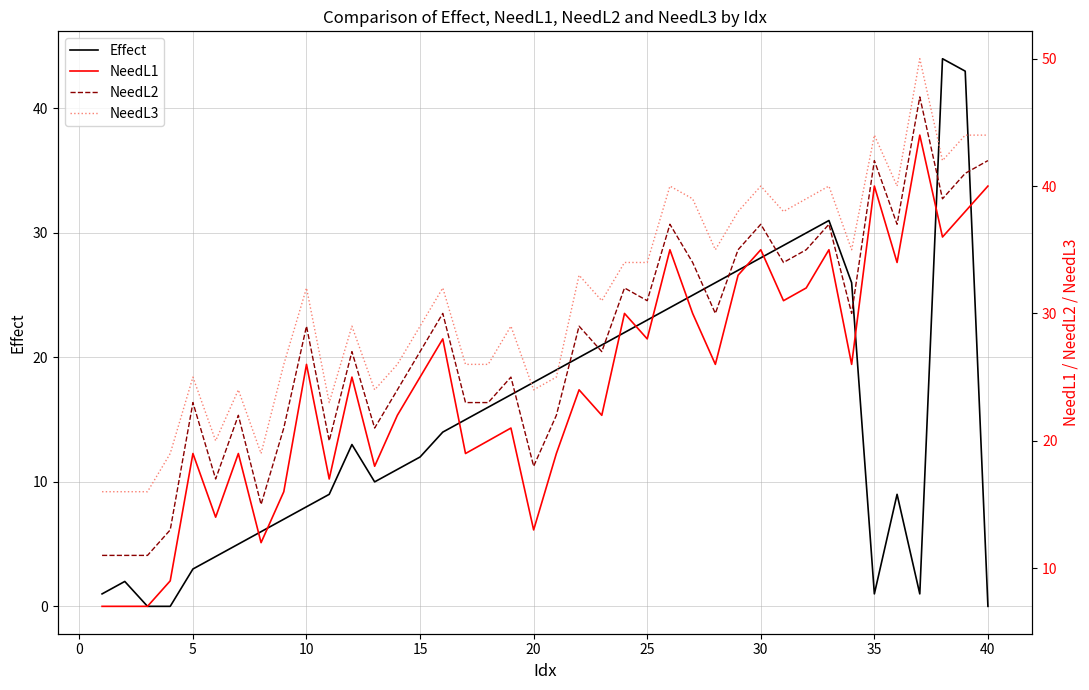

Is it true that Effect equals 8 at 30?

False